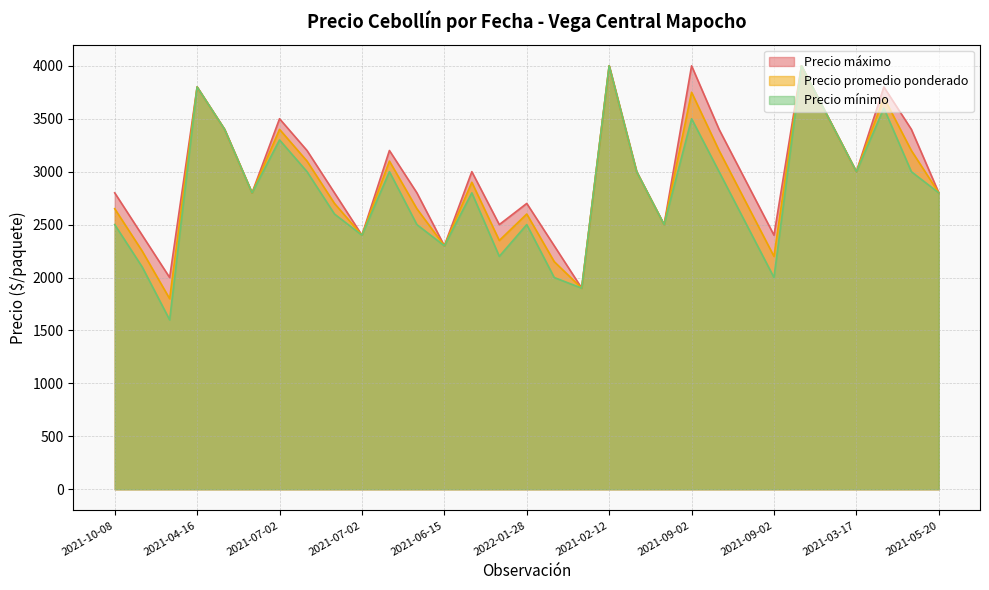

What is the difference between the maximum and minimum values in the Precio promedio ponderado series?

2200